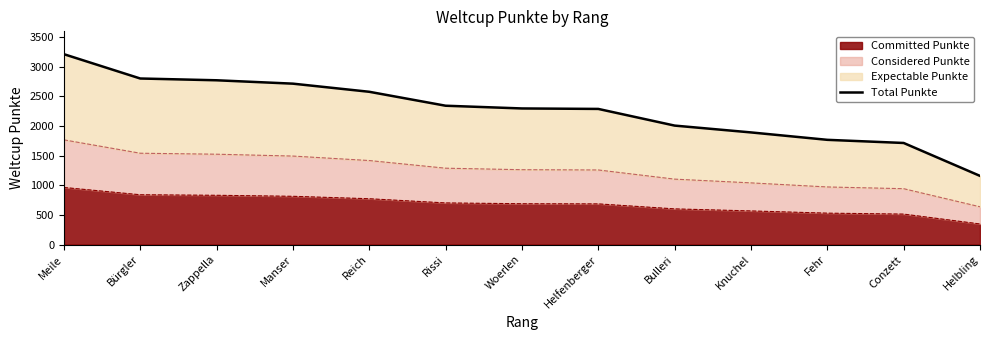

What is the label of the 5th point from the right?

Bulleri